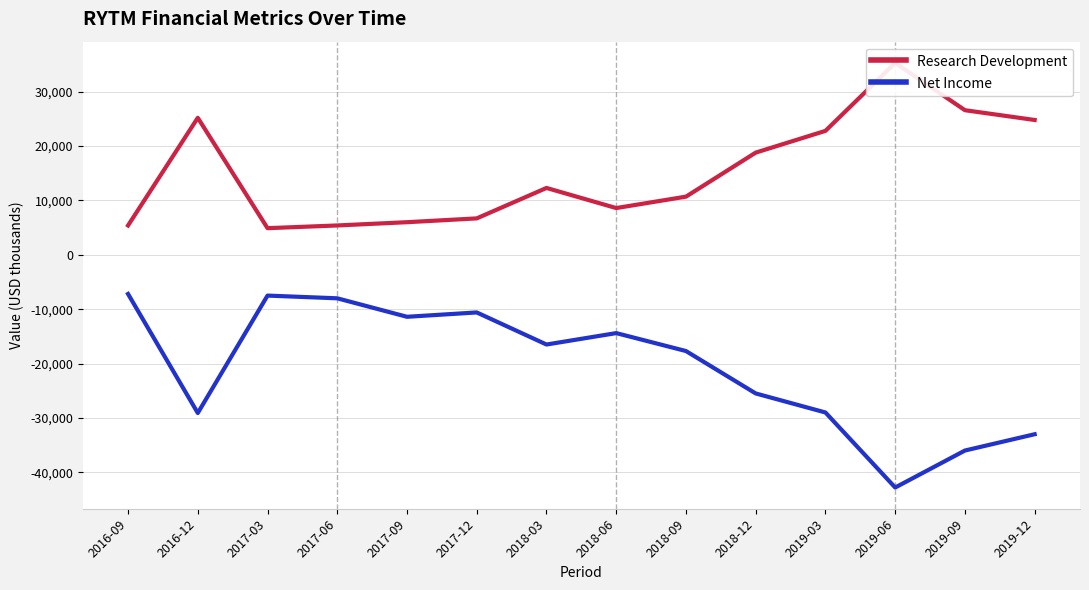

How many categories are shown in the chart?

14